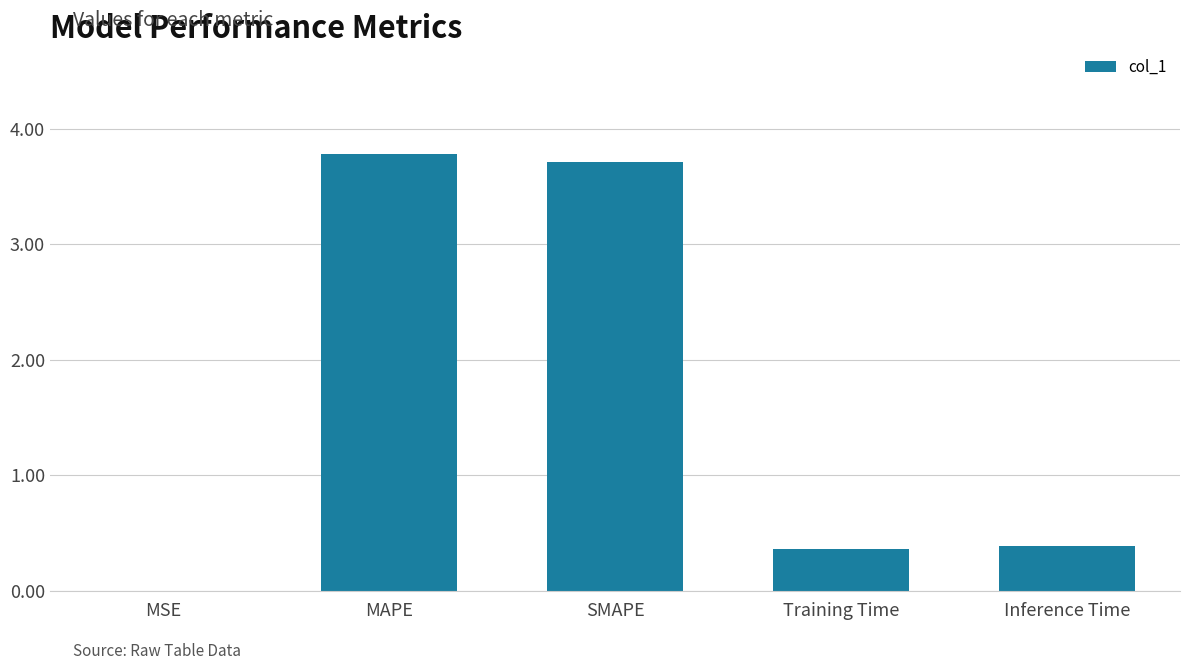

What is the maximum value shown in the chart?

3.8